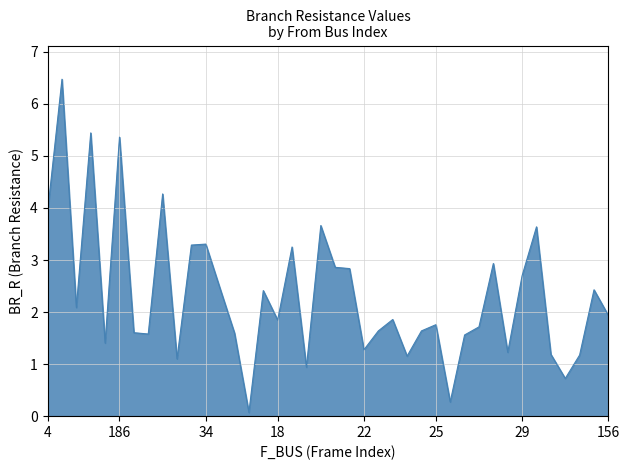

What is the difference between the maximum and minimum values?

6.4